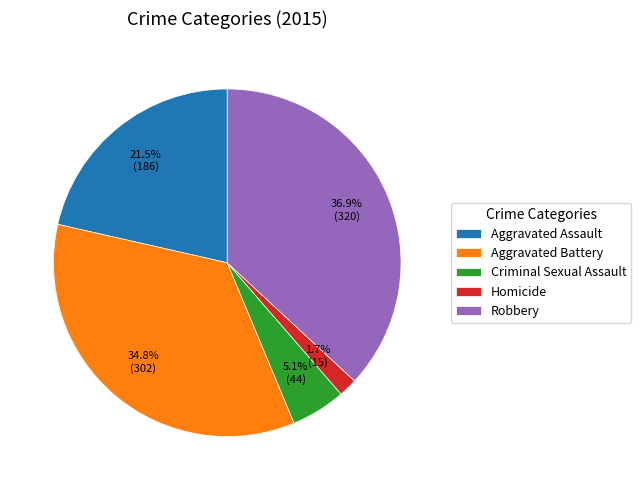

Which category has the biggest portion of the pie?

Robbery